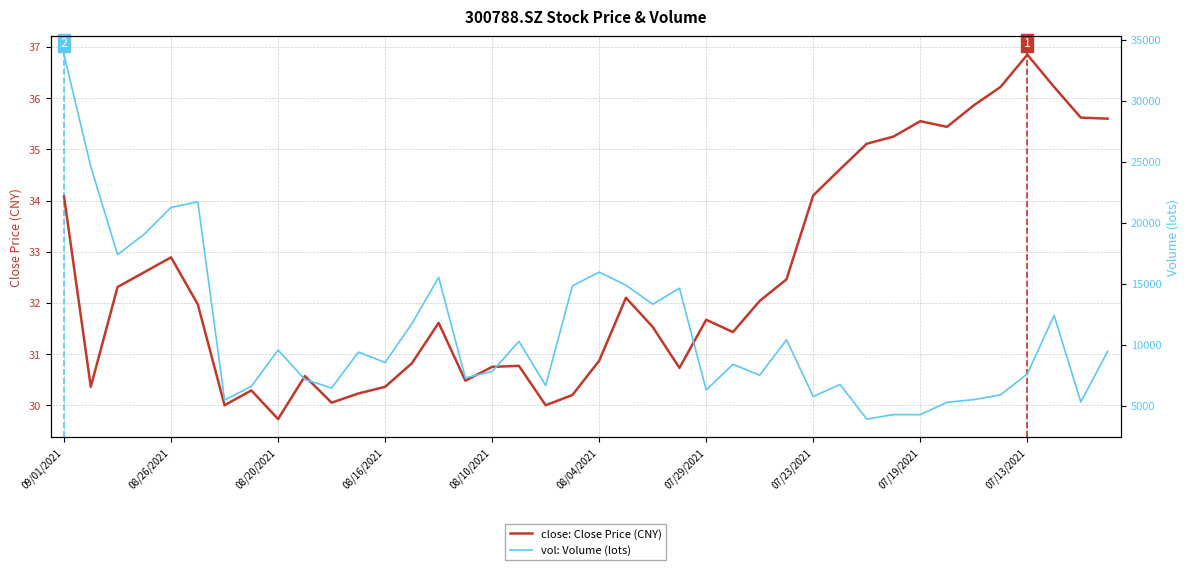

At which label does close: Close Price (CNY) reach its peak?

07/13/2021